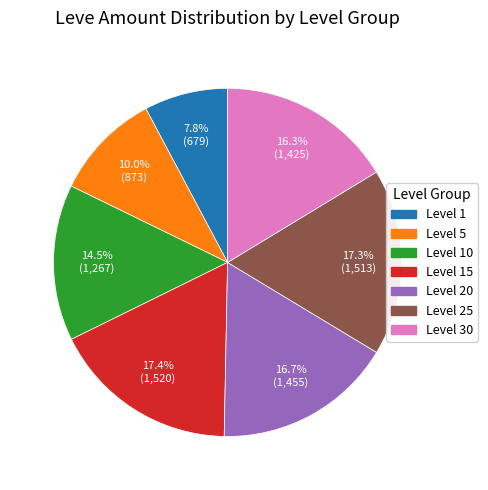

What is the smallest slice in the pie chart?

Level 1